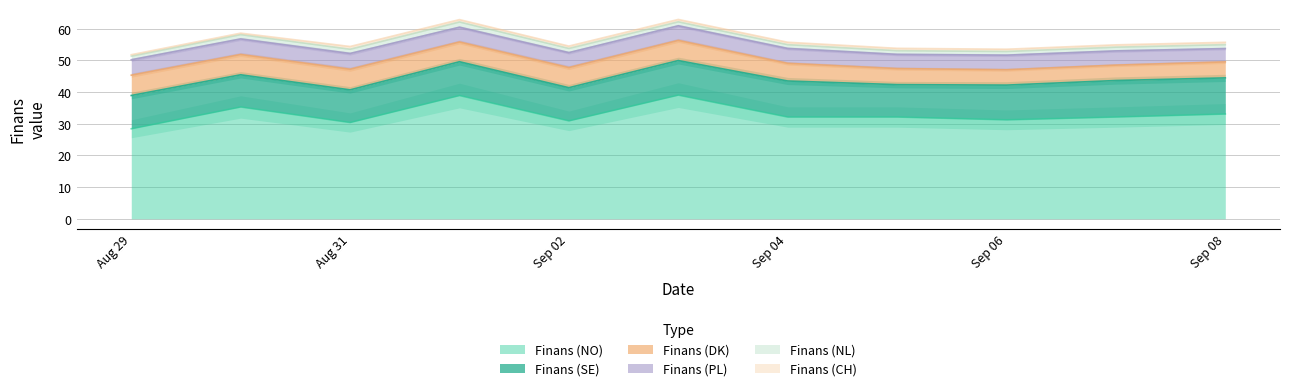

Is it true that Finans (SE) equals 18.0 at 2025-09-02?

False